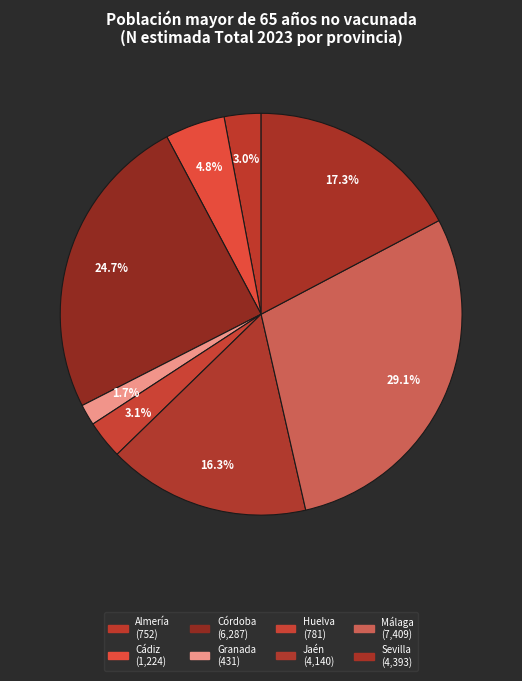

Combined, what portion of the pie is Jaén and Málaga?

45.4%